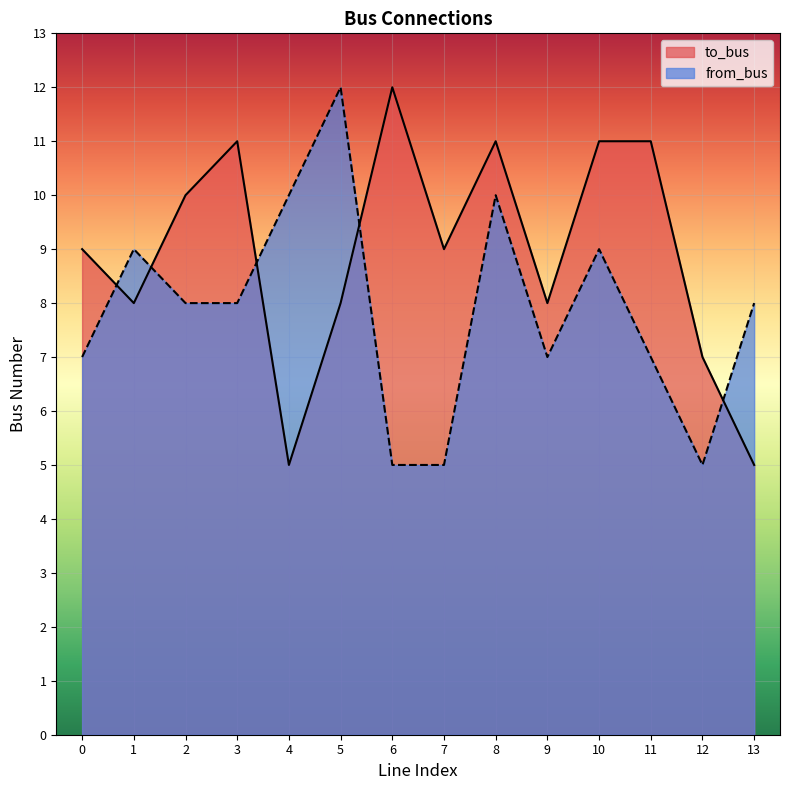

Where is the first local minimum for from_bus?

9